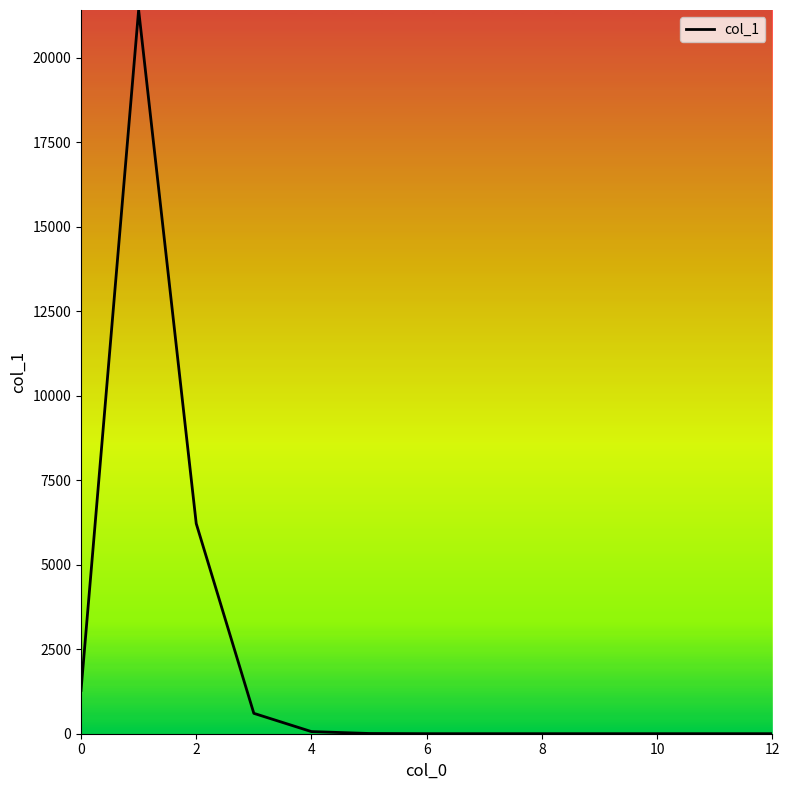

What is the greatest value displayed?

21408